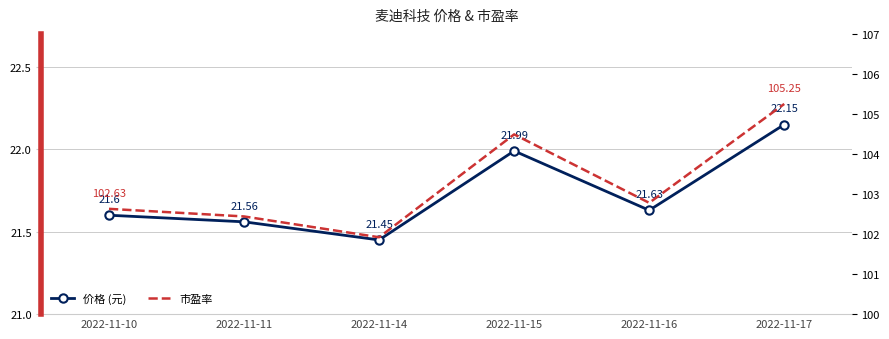

How many data points in 市盈率 are above 102?

5